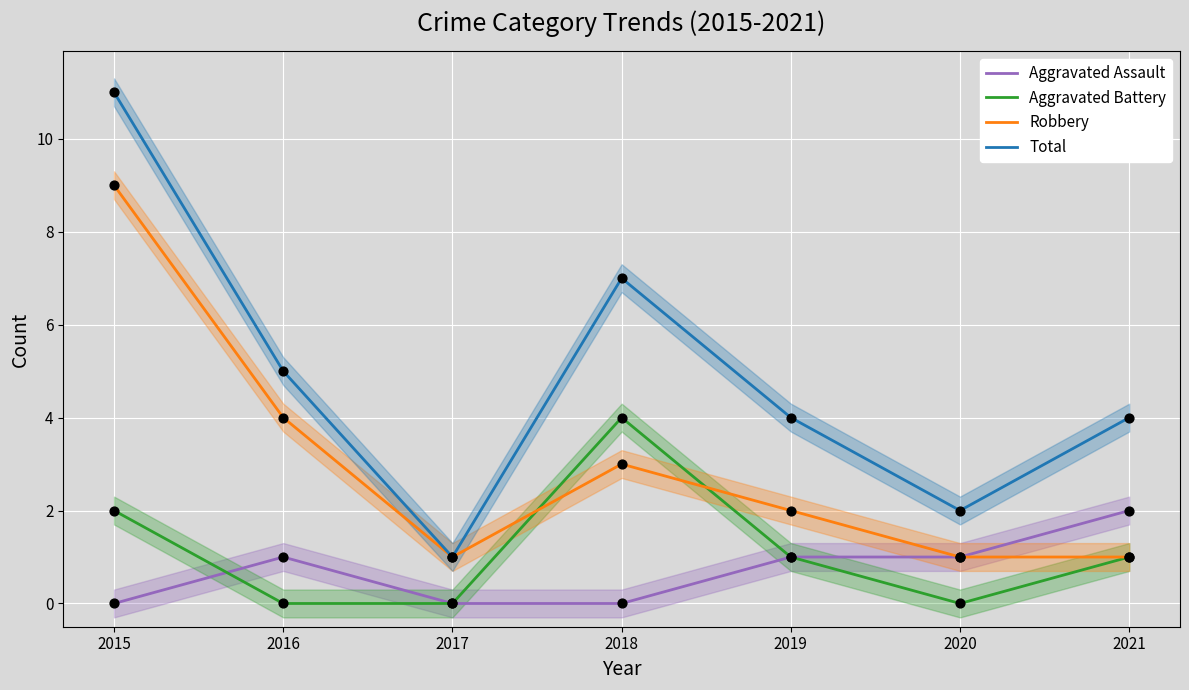

What are all the series names shown in the legend?

Aggravated Assault, Aggravated Battery, Robbery, Total